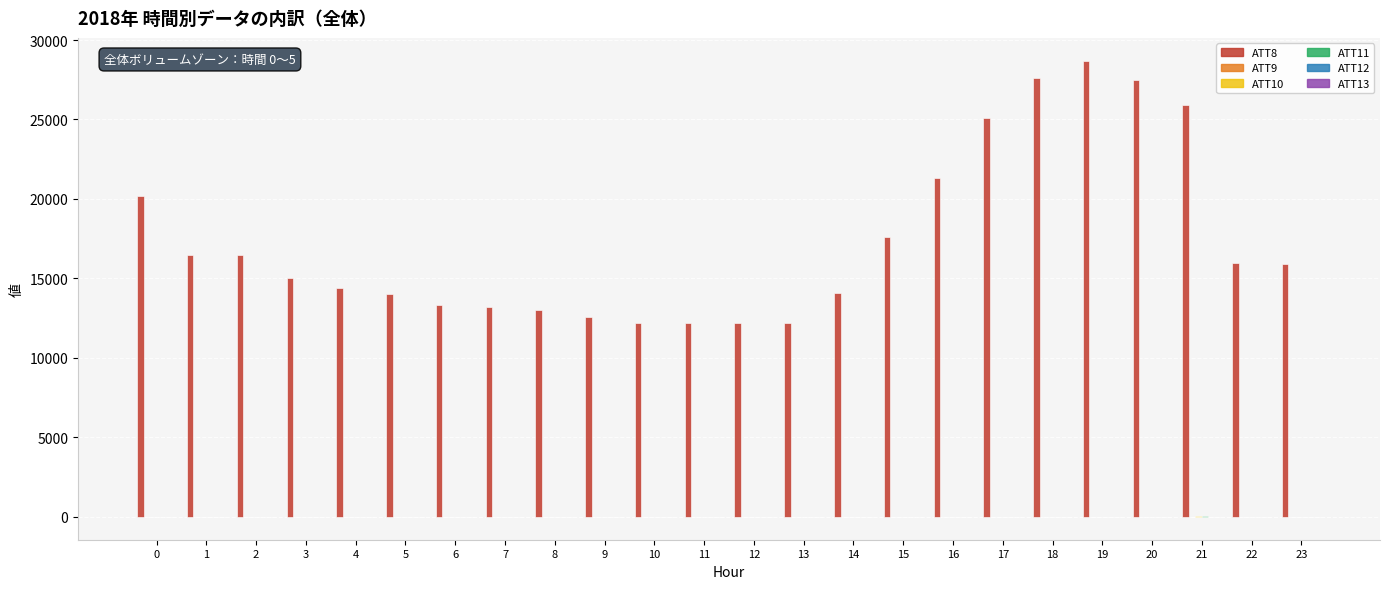

Which series has the largest total across all categories?

ATT8